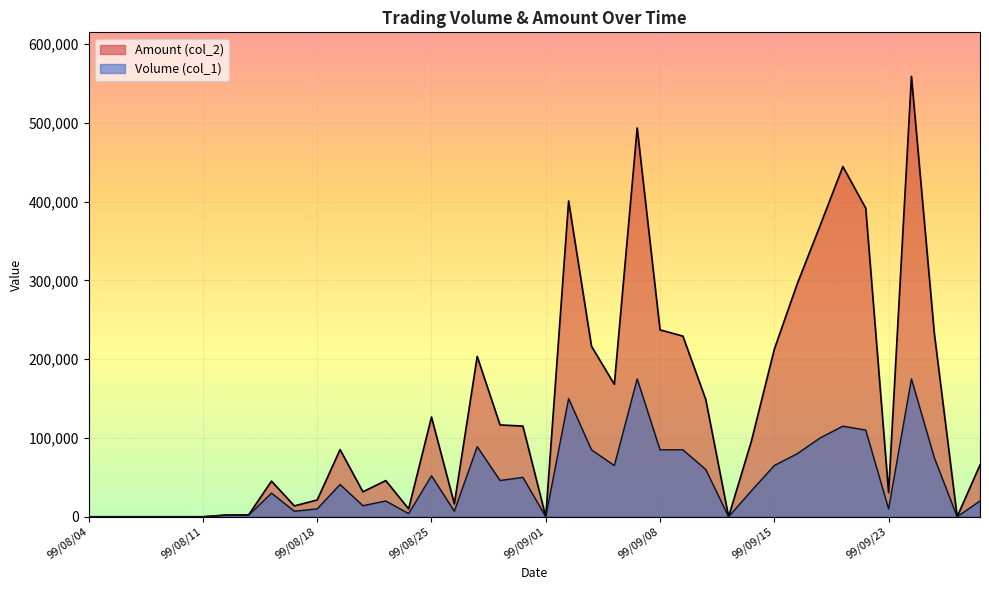

List the labels in order of Amount (col_2) value, smallest first.

99/08/04, 99/08/05, 99/08/06, 99/08/09, 99/08/10, 99/08/11, 99/09/01, 99/09/13, 99/09/28, 99/08/12, 99/08/13, 99/08/24, 99/08/17, 99/08/26, 99/08/18, 99/09/23, 99/08/20, 99/08/16, 99/08/23, 99/09/29, 99/08/19, 99/09/14, 99/08/31, 99/08/30, 99/08/25, 99/09/10, 99/09/06, 99/08/27, 99/09/15, 99/09/03, 99/09/09, 99/09/27, 99/09/08, 99/09/16, 99/09/17, 99/09/21, 99/09/02, 99/09/20, 99/09/07, 99/09/24